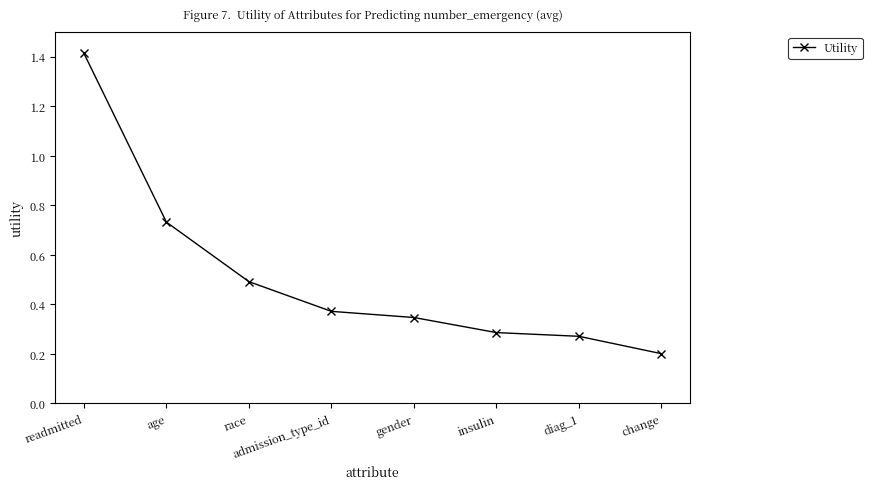

What position from the right is race?

6